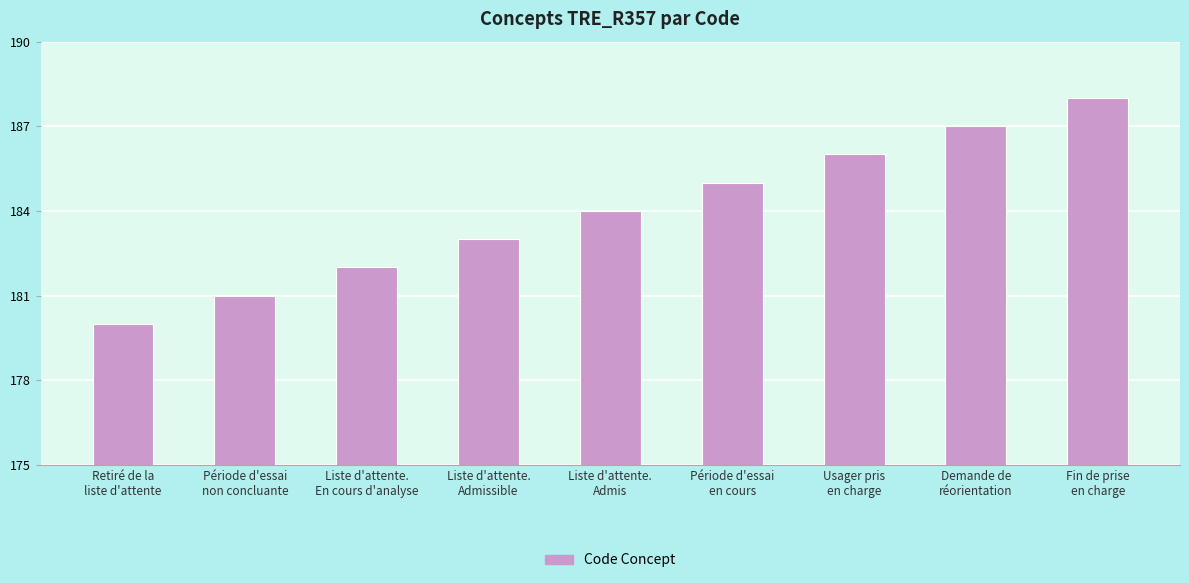

Reading right to left, transcribe all the data shown in this chart.

188	187	186	185	184	183	182	181	180